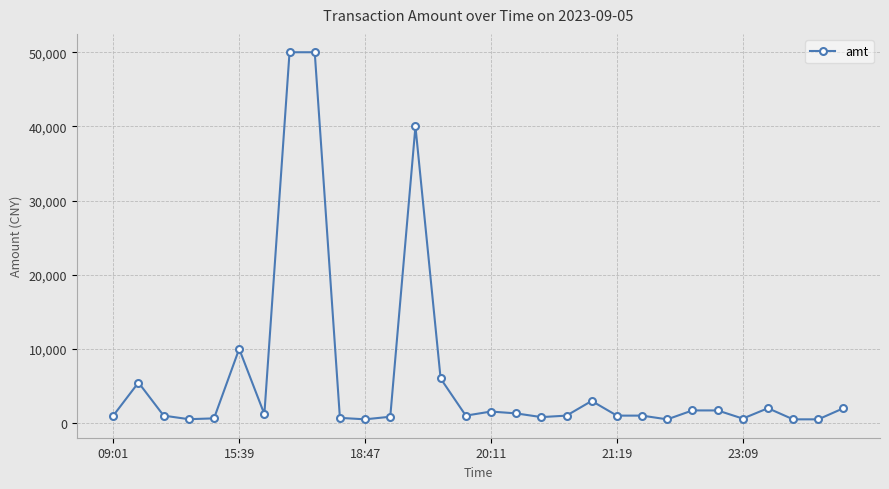

What is the greatest value displayed?

50000.0